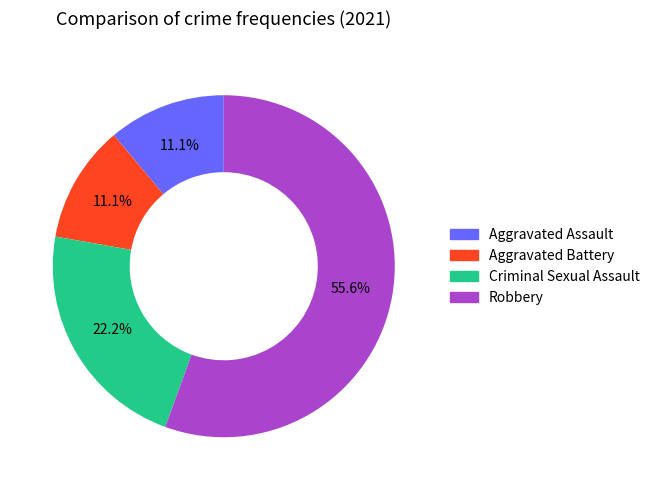

Is it true that Robbery is 56% of the pie?

True